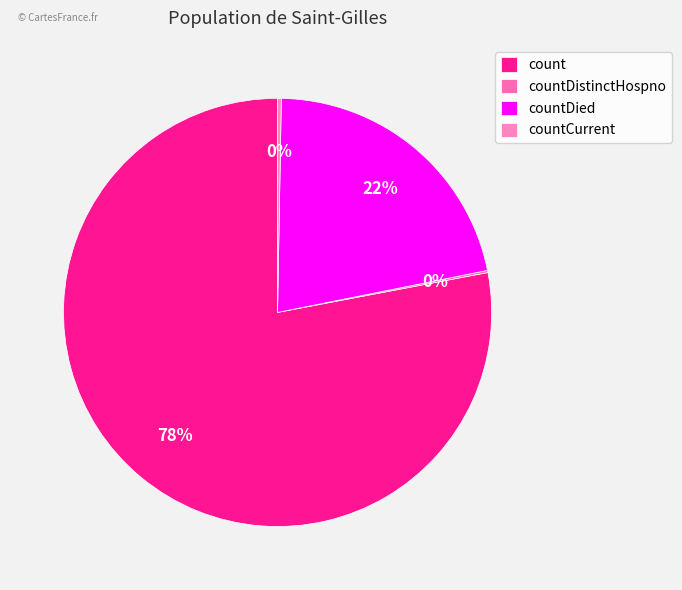

Which category has the biggest portion of the pie?

count